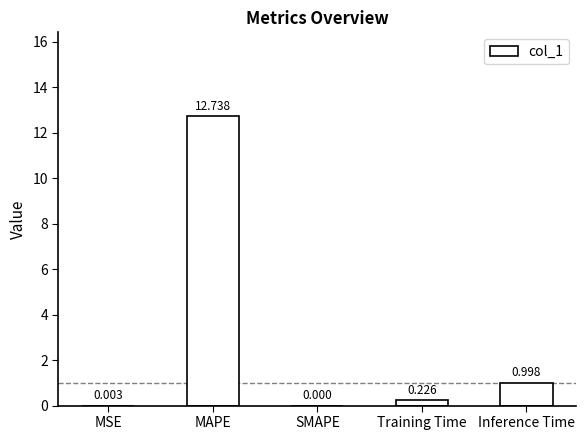

True or false: the data shows 8.9 at SMAPE.

False